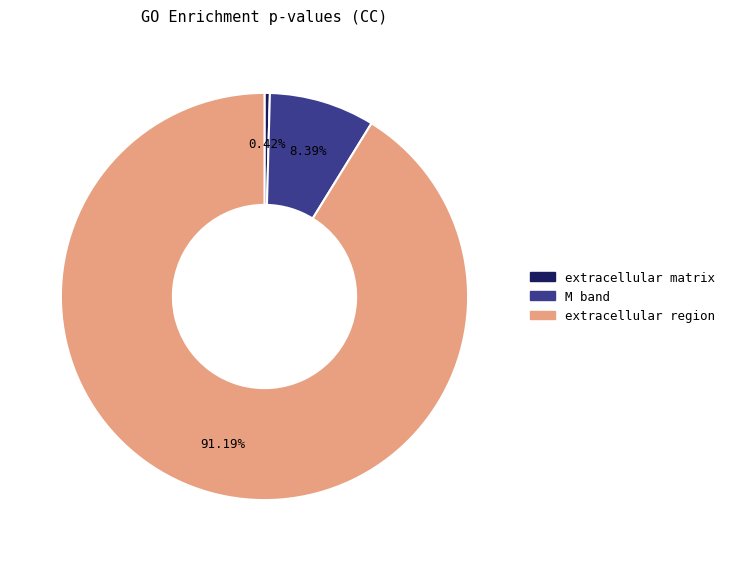

Is there a majority slice in this chart?

Yes